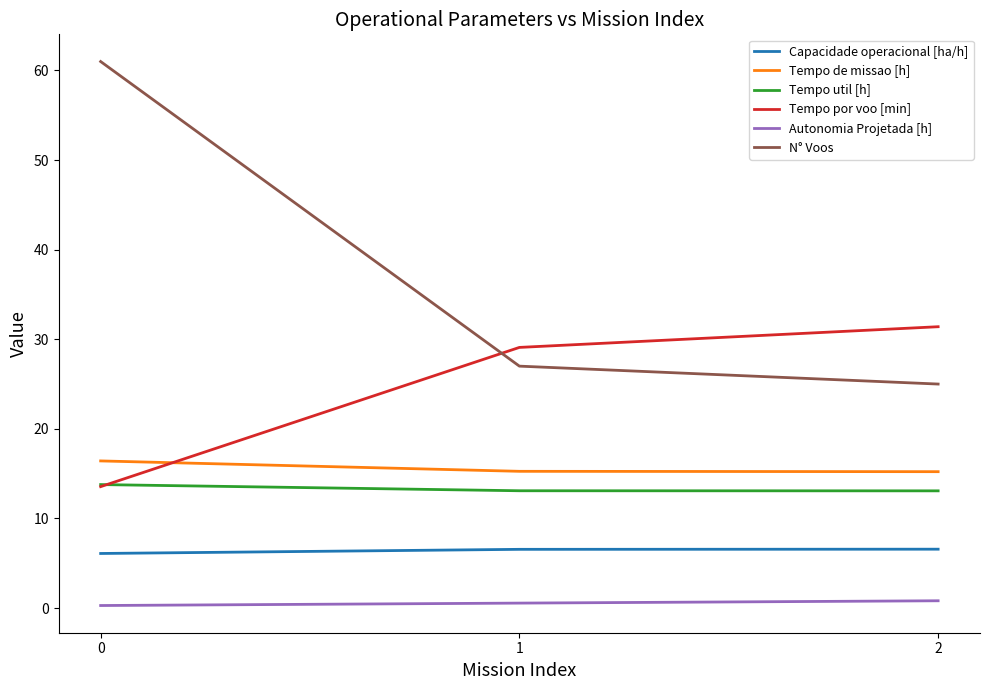

What is the average value of the Autonomia Projetada [h] series?

0.5